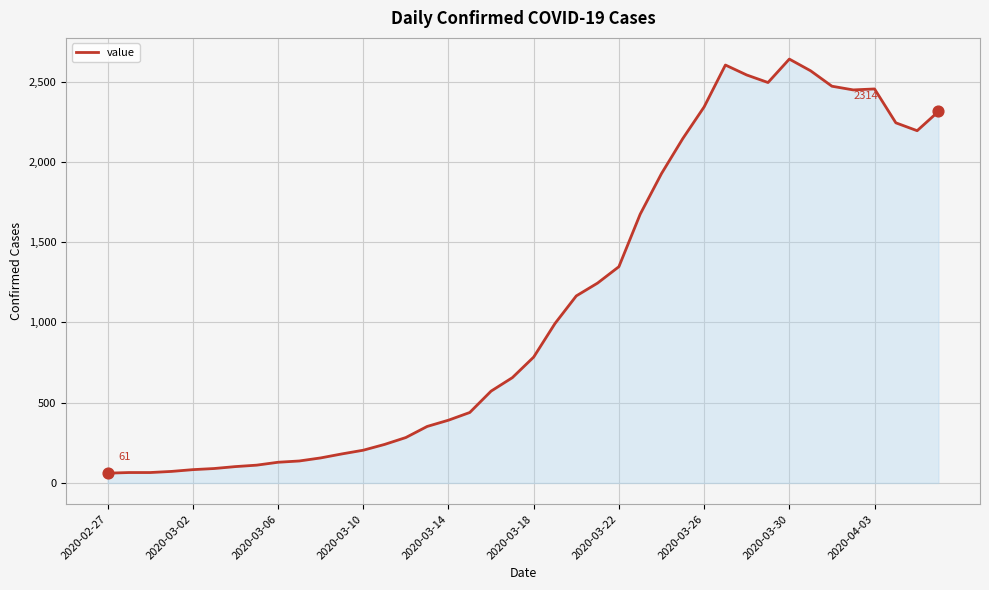

What is the difference between the maximum and minimum values?

2579